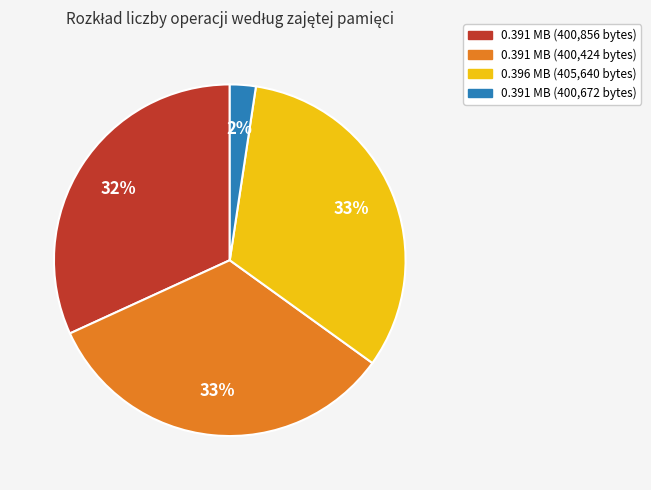

True or false: 0.391 MB (400,424 bytes) accounts for 19% of the total.

False